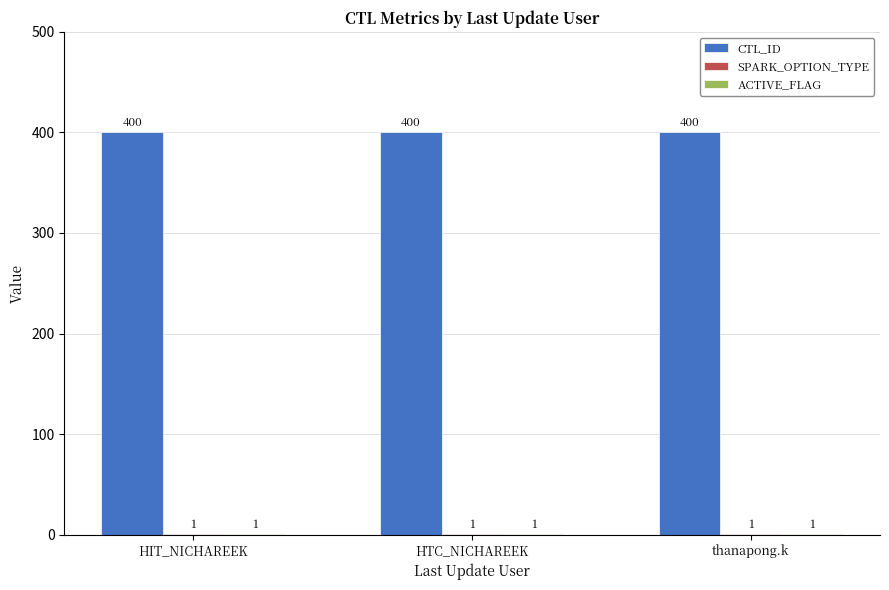

The value of CTL_ID at thanapong.k is 562. True or false?

False